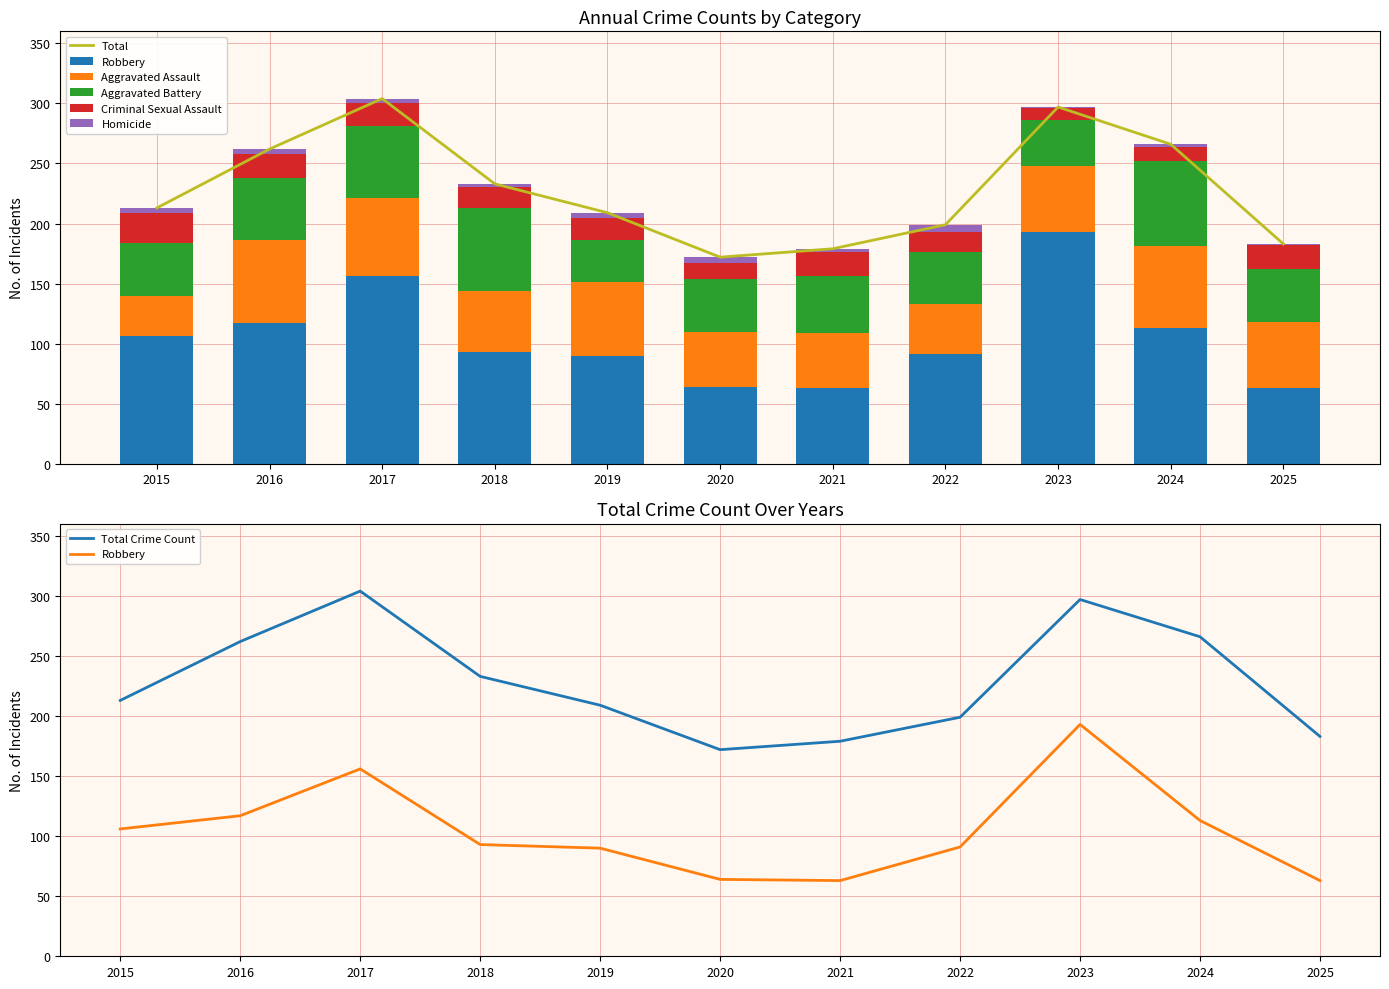

Reading right to left, what are all the values shown in this chart?

Aggravated Assault: 2025=55	2024=68	2023=55	2022=42	2021=46	2020=46	2019=61	2018=51	2017=65	2016=69	2015=34
Aggravated Battery: 2025=44	2024=71	2023=38	2022=43	2021=47	2020=44	2019=35	2018=69	2017=60	2016=52	2015=44
Criminal Sexual Assault: 2025=20	2024=12	2023=10	2022=17	2021=20	2020=13	2019=19	2018=17	2017=19	2016=20	2015=25
Homicide: 2025=1	2024=2	2023=1	2022=6	2021=3	2020=5	2019=4	2018=3	2017=4	2016=4	2015=4
Robbery: 2025=63	2024=113	2023=193	2022=91	2021=63	2020=64	2019=90	2018=93	2017=156	2016=117	2015=106
Total: 2025=183	2024=266	2023=297	2022=199	2021=179	2020=172	2019=209	2018=233	2017=304	2016=262	2015=213